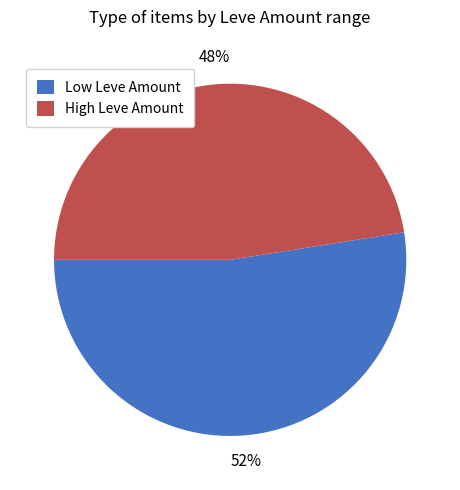

True or false: Low Leve Amount accounts for 52% of the total.

True